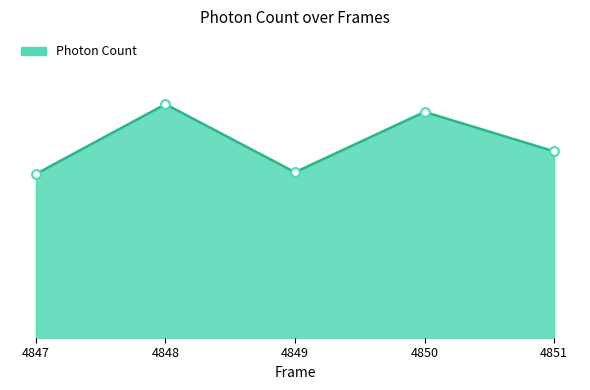

Which has a higher value, 4850 or 4851?

4850